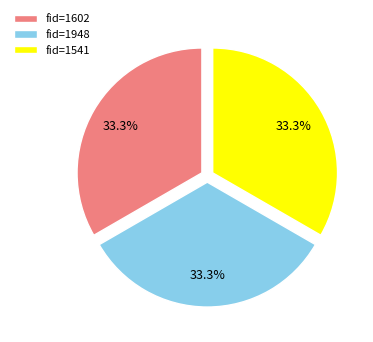

The fid=1602 slice represents 23% of the pie. True or false?

False